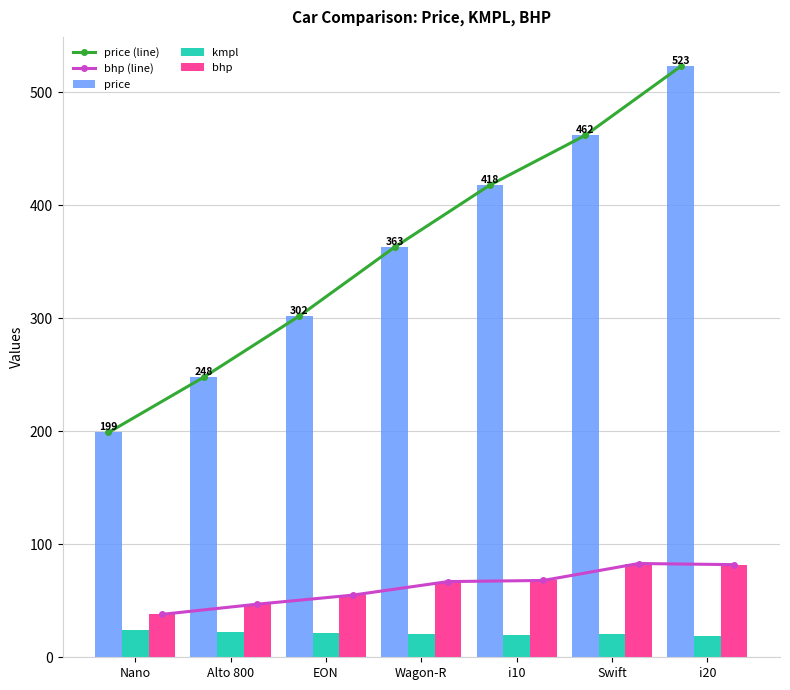

Between EON and Swift, which series saw the biggest shift?

price (line)